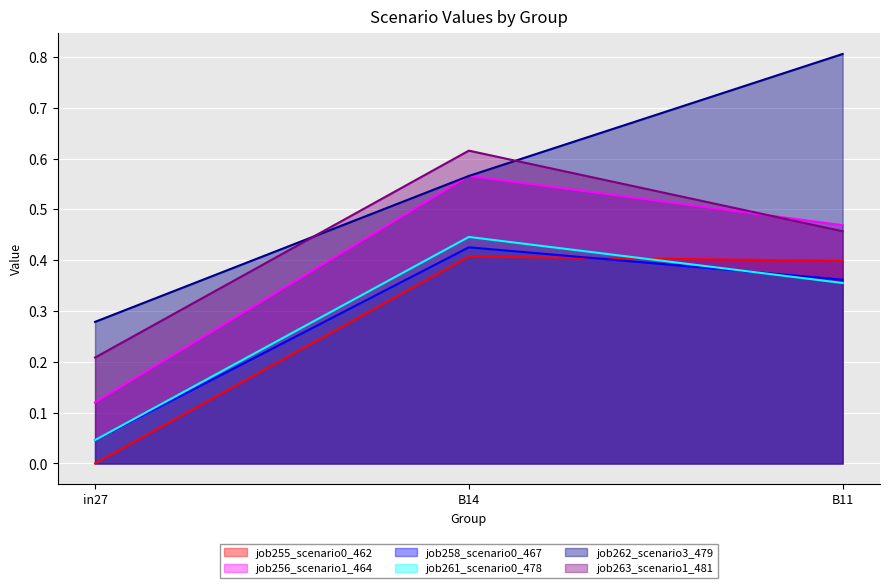

Reading left to right, extract all data points from this chart.

job255_scenario0_462: 0.0	0.4	0.4
job256_scenario1_464: 0.1	0.6	0.5
job258_scenario0_467: 0.0	0.4	0.4
job261_scenario0_478: 0.0	0.4	0.4
job262_scenario3_479: 0.3	0.6	0.8
job263_scenario1_481: 0.2	0.6	0.5